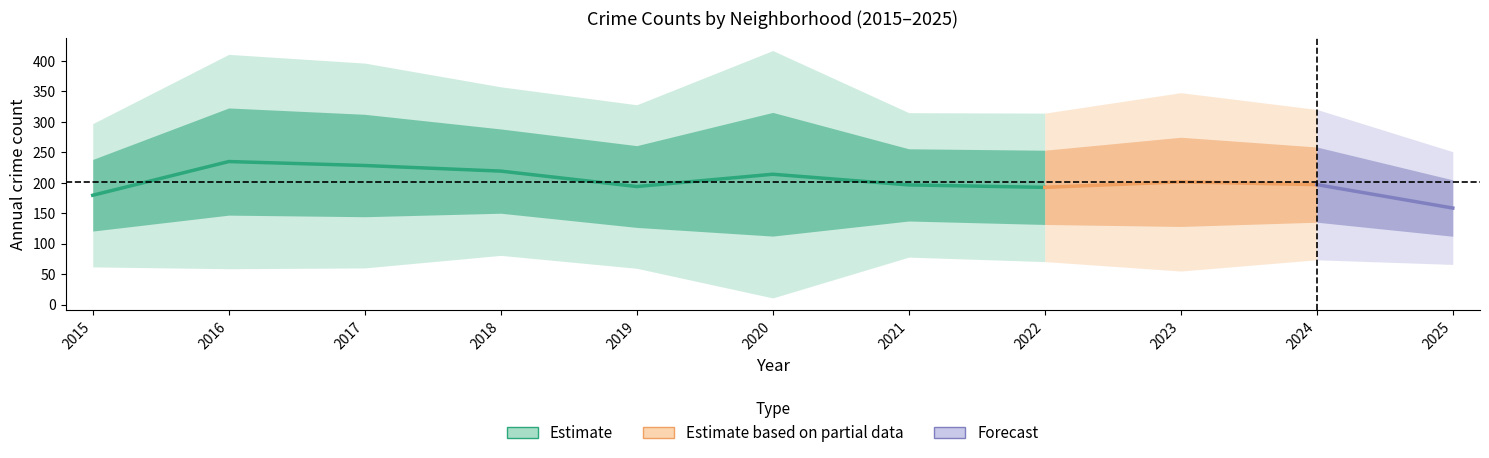

How many categories are shown in the chart?

11